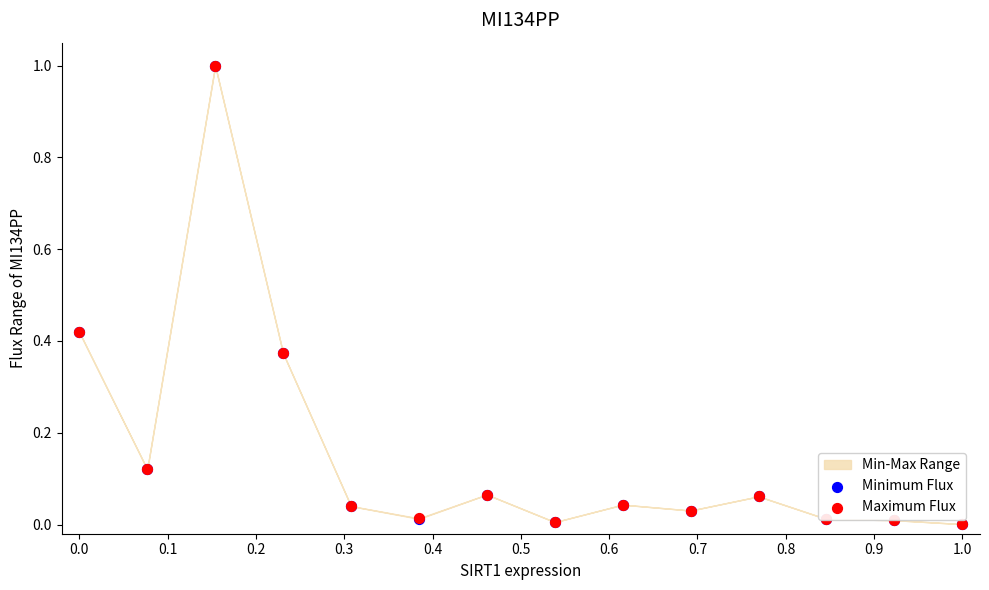

At how many categories does at least one series exceed 0?

14